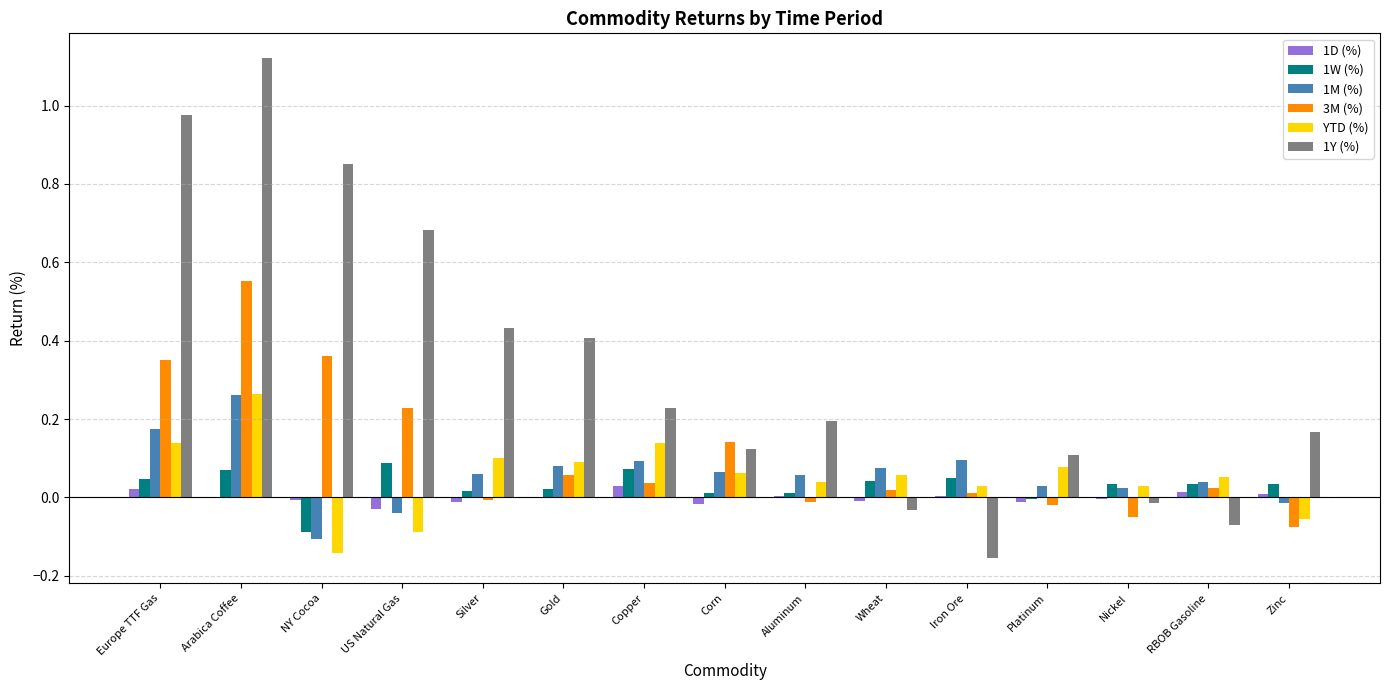

At which category does the chart reach its peak across all series?

Arabica Coffee